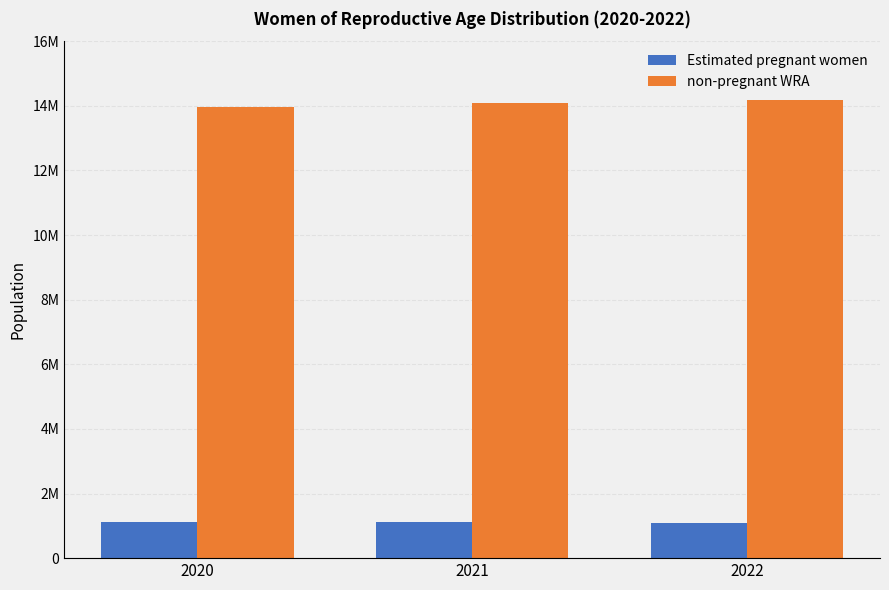

What are all the series names shown in the legend?

Estimated pregnant women, non-pregnant WRA